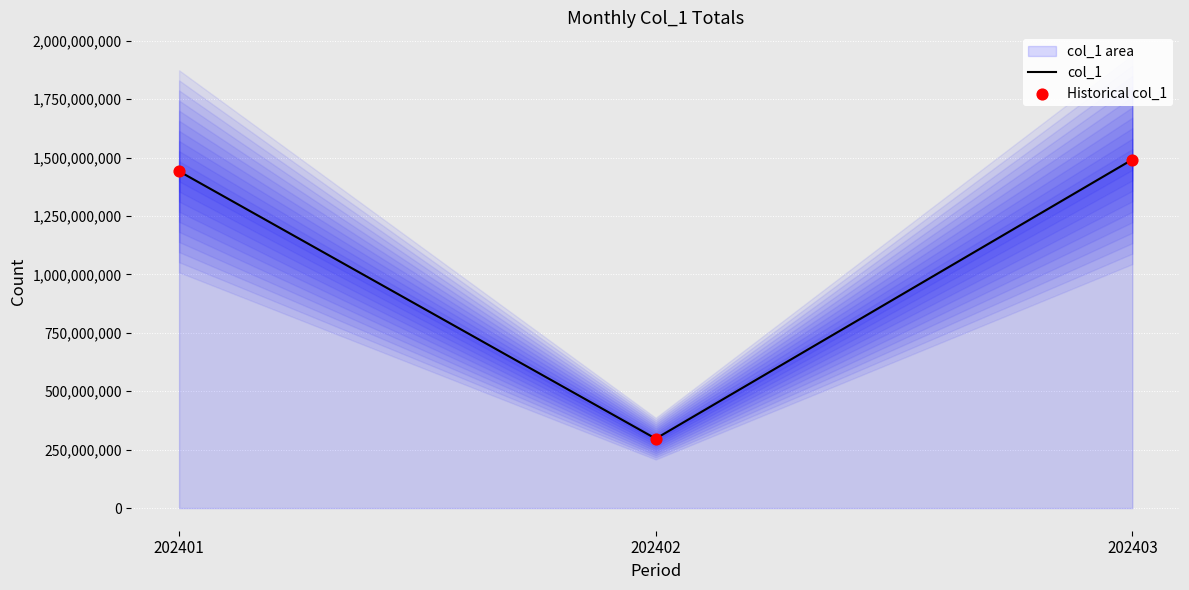

Which series has the widest spread of Y values?

col_1